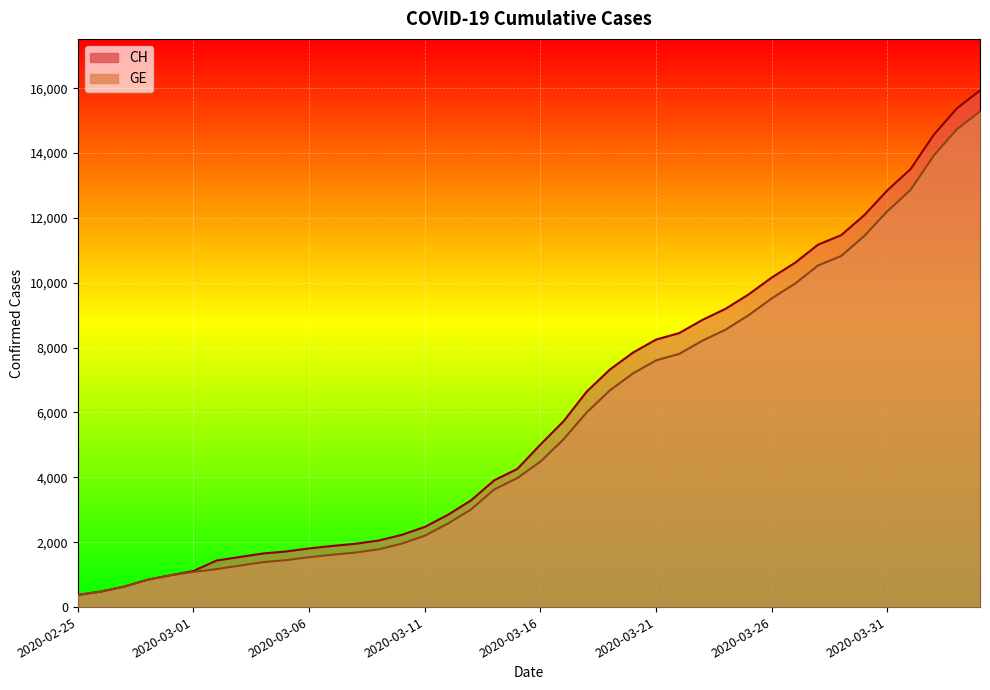

What is the sum of the GE values at 2020-03-07 and 2020-03-20?

8819